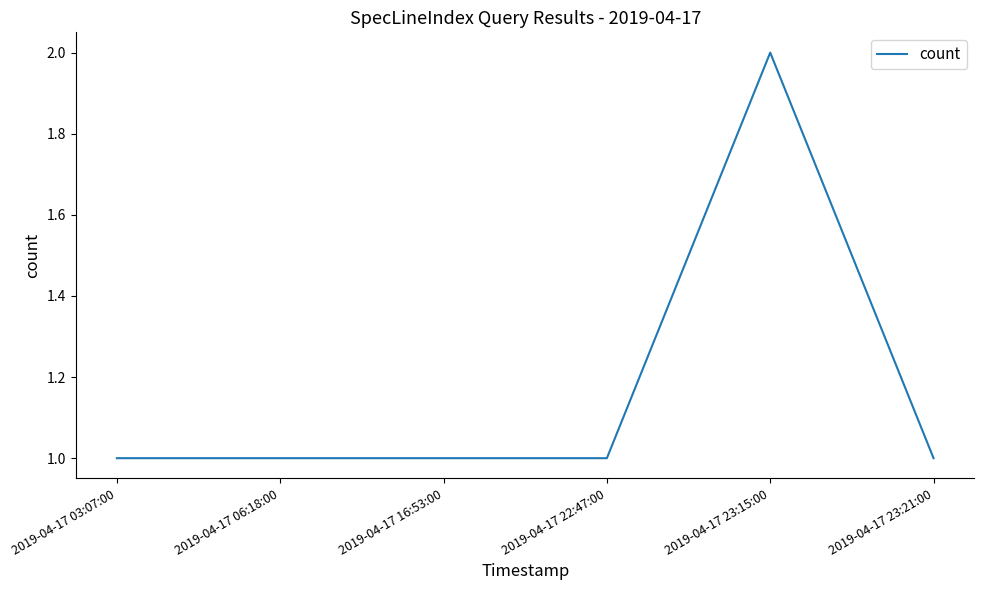

True or false: there are more than 0 points higher than both neighbors.

True